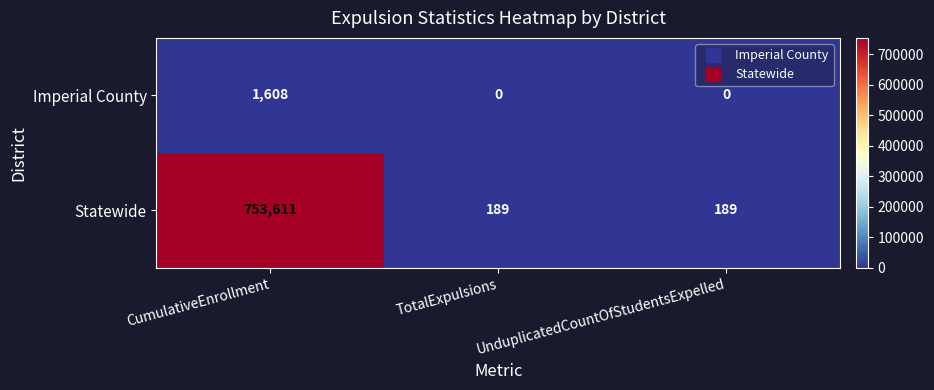

Count the Imperial County values in the range 0 to 1608.

3